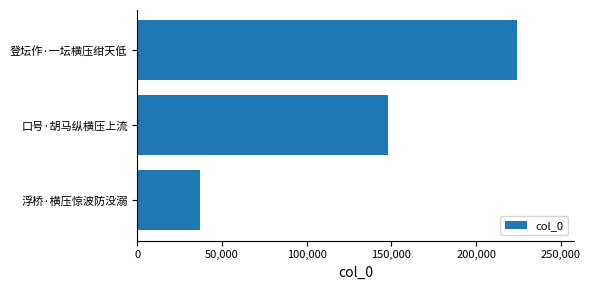

What is the minimum value shown in the chart?

37091